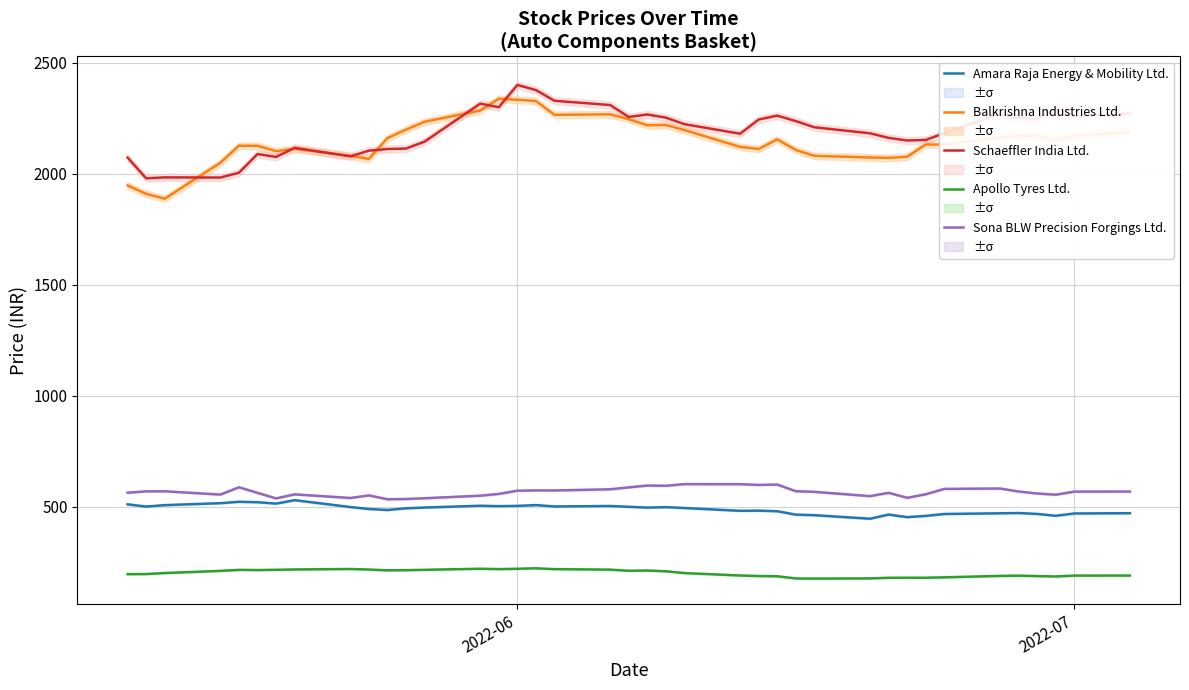

At how many categories does at least one series exceed 1165?

39